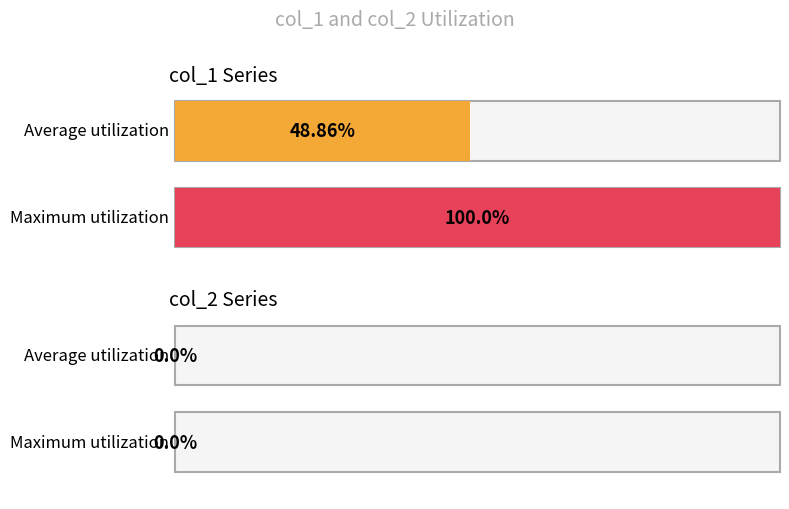

Rank the series at 1646357549 from highest to lowest value.

col_1, col_2